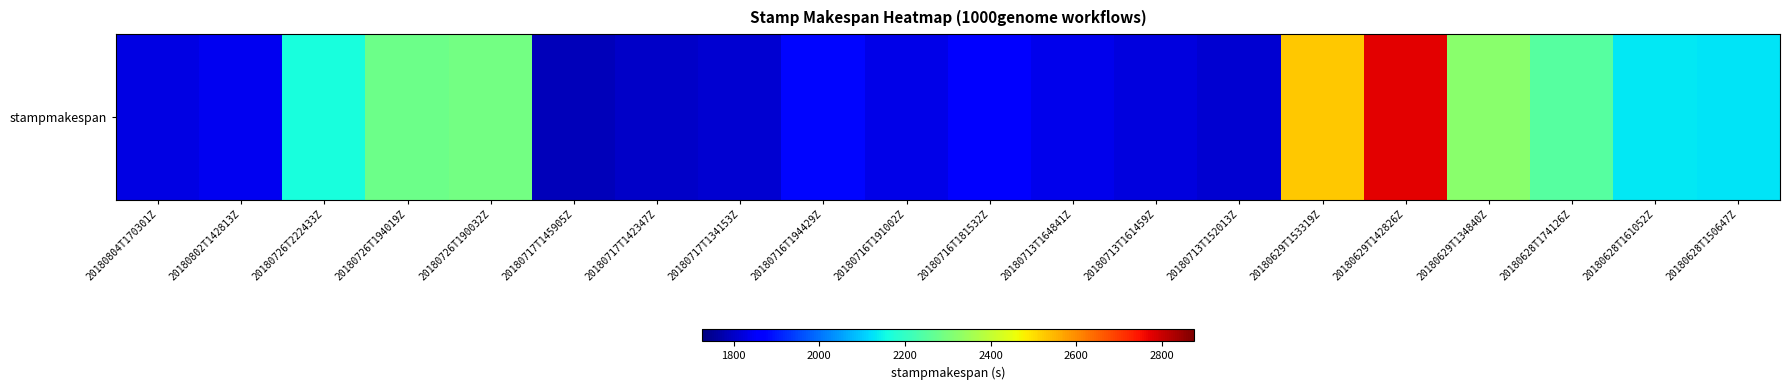

Is it true that the value at 20180713T161459Z is 2473?

False